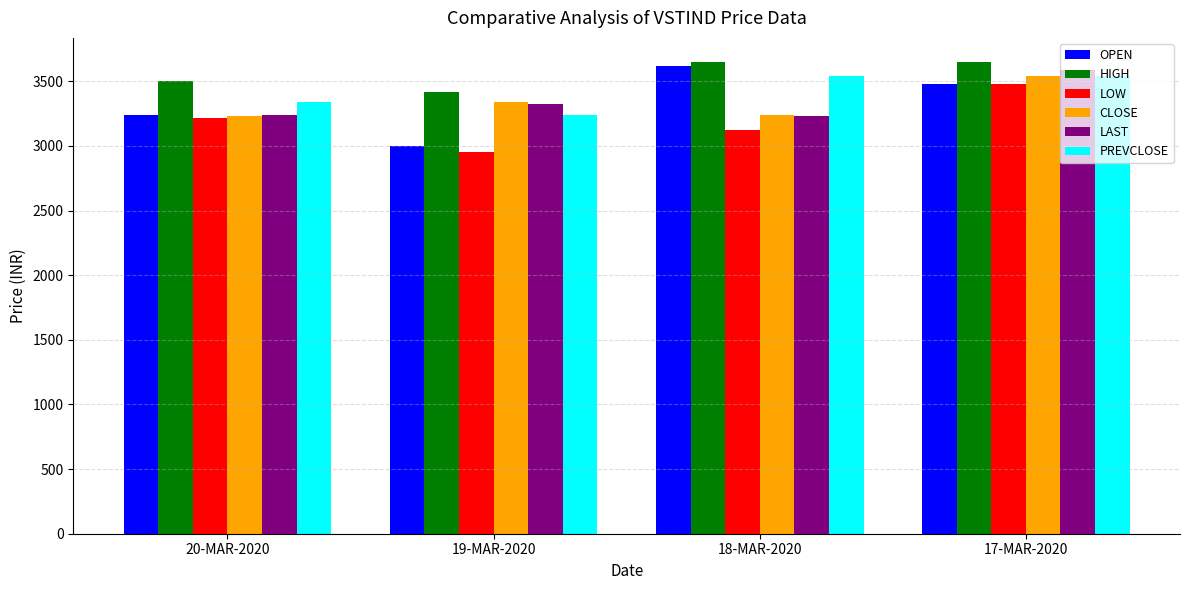

What value does the LOW series have at 18-MAR-2020?

3120.0